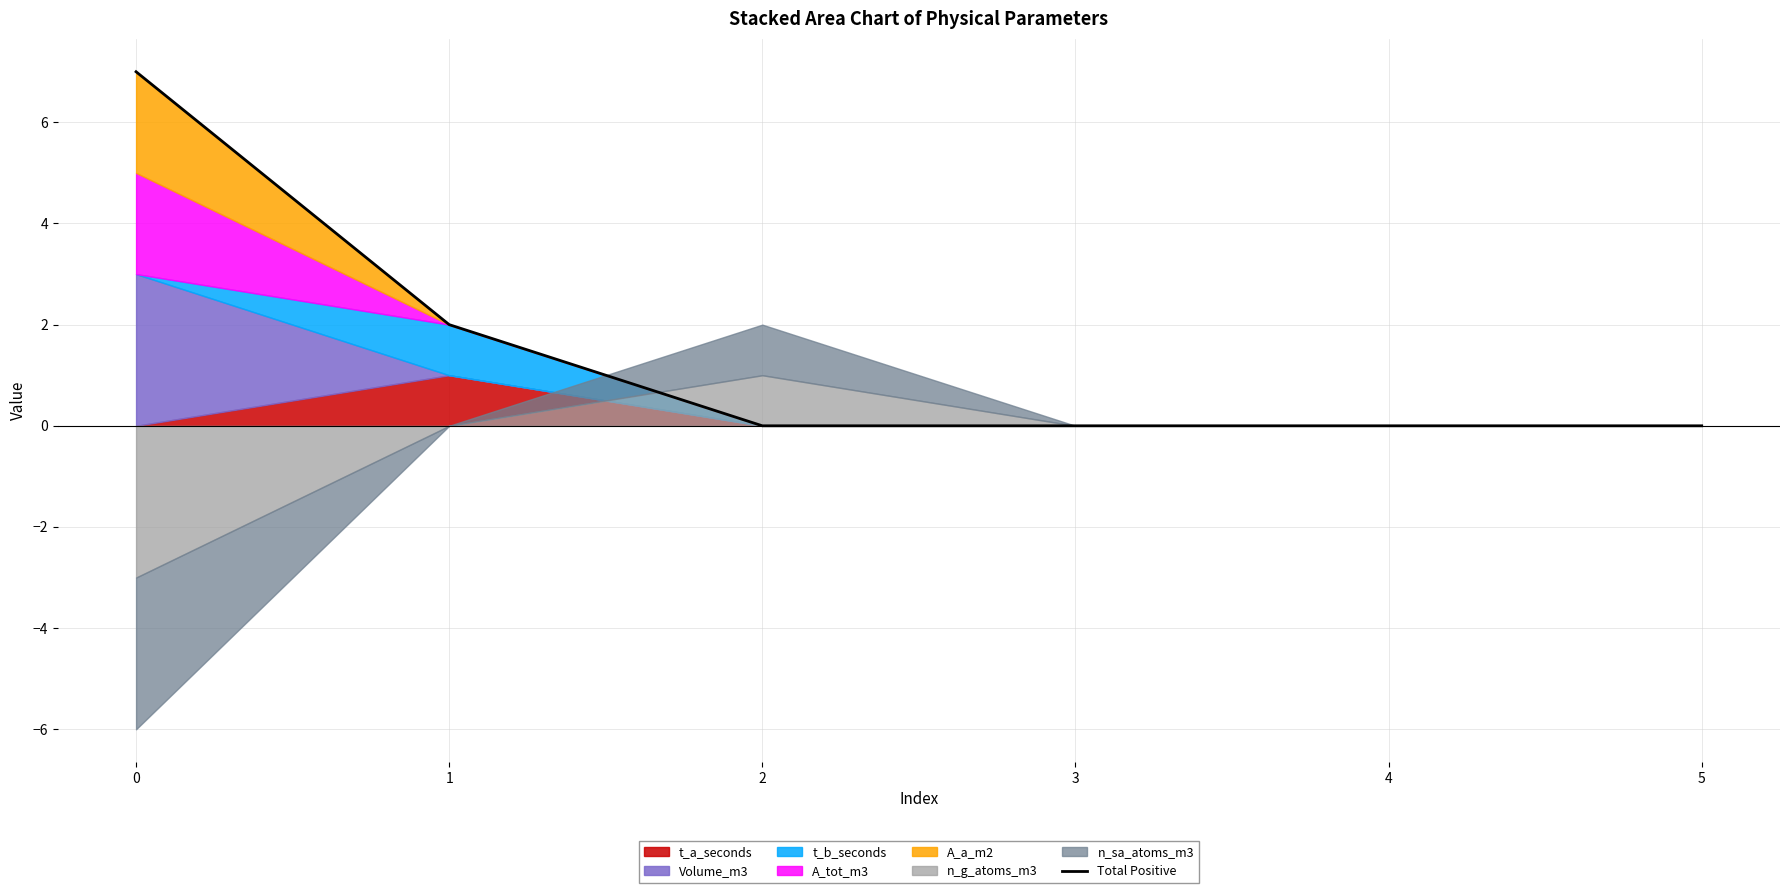

Rank the categories by value from lowest to highest.

2, 3, 4, 5, 1, 0